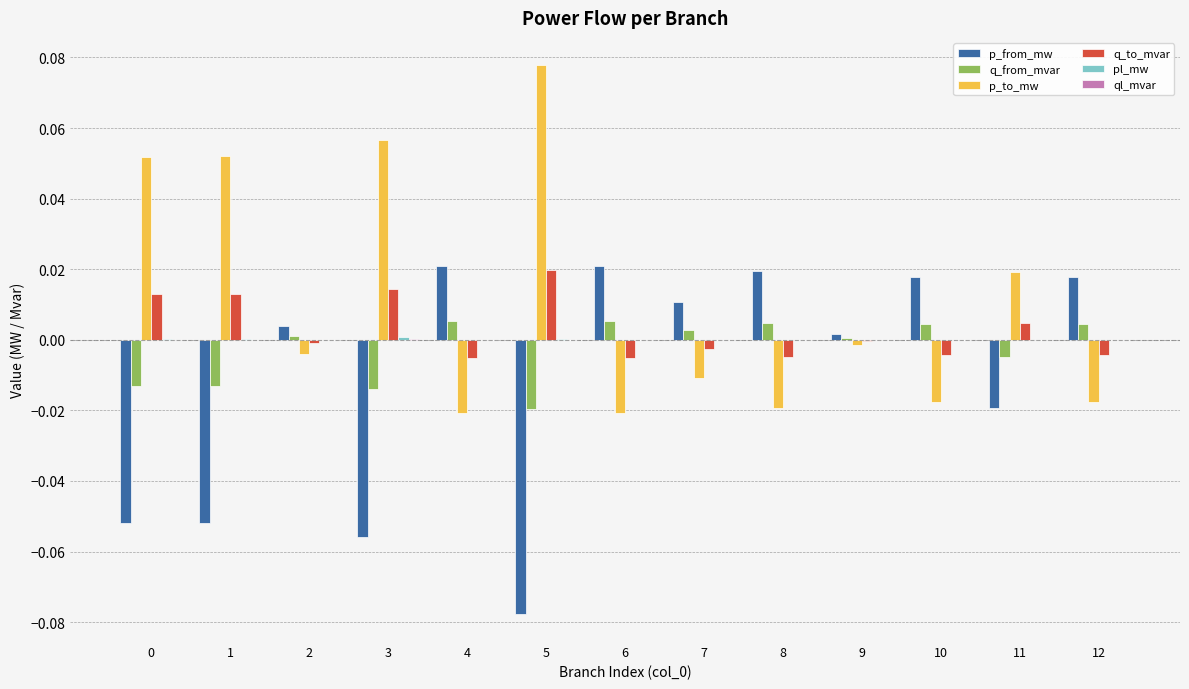

Which label corresponds to the largest value in the chart?

5